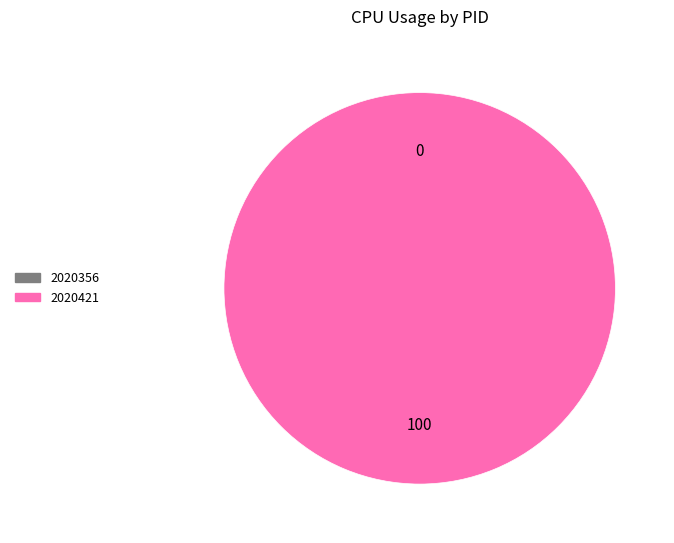

True or false: 2020421 accounts for 94% of the total.

False